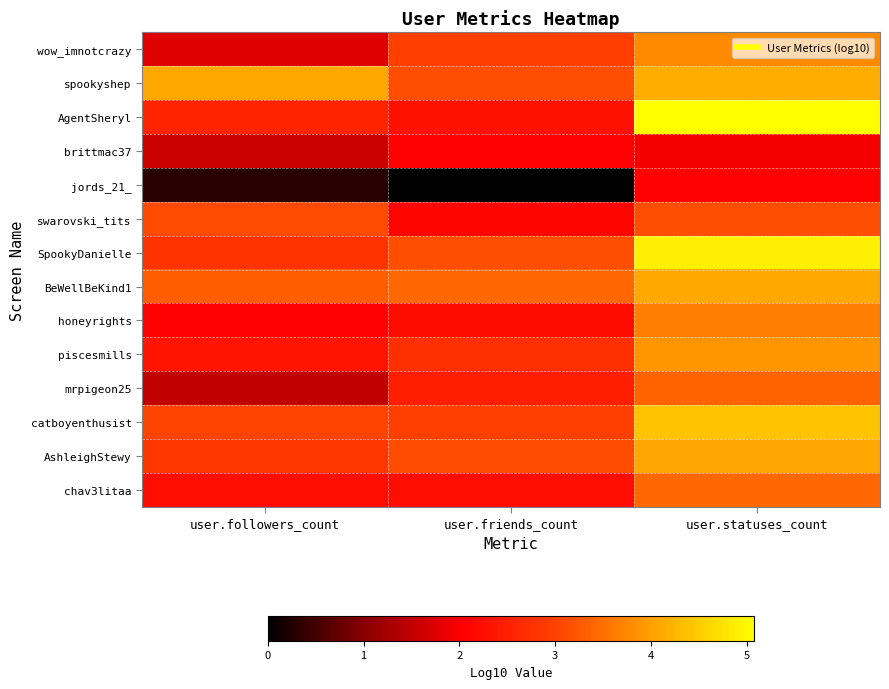

Reading left to right, extract all data points from this chart.

wow_imnotcrazy: user.followers_count=1.8	user.friends_count=3.0	user.statuses_count=3.8
spookyshep: user.followers_count=4.1	user.friends_count=3.1	user.statuses_count=4.2
AgentSheryl: user.followers_count=2.6	user.friends_count=2.3	user.statuses_count=5.1
brittmac37: user.followers_count=1.6	user.friends_count=2.1	user.statuses_count=2.0
jords_21_: user.followers_count=0.3	user.friends_count=0.0	user.statuses_count=2.1
swarovski_tits: user.followers_count=3.1	user.friends_count=2.1	user.statuses_count=3.1
SpookyDanielle: user.followers_count=2.8	user.friends_count=3.1	user.statuses_count=4.9
BeWellBeKind1: user.followers_count=3.3	user.friends_count=3.4	user.statuses_count=4.1
honeyrights: user.followers_count=2.1	user.friends_count=2.2	user.statuses_count=3.7
piscesmills: user.followers_count=2.3	user.friends_count=2.7	user.statuses_count=3.9
mrpigeon25: user.followers_count=1.5	user.friends_count=2.5	user.statuses_count=3.4
catboyenthusist: user.followers_count=3.0	user.friends_count=3.0	user.statuses_count=4.4
AshleighStewy: user.followers_count=2.8	user.friends_count=3.1	user.statuses_count=4.1
chav3litaa: user.followers_count=2.2	user.friends_count=2.2	user.statuses_count=3.4